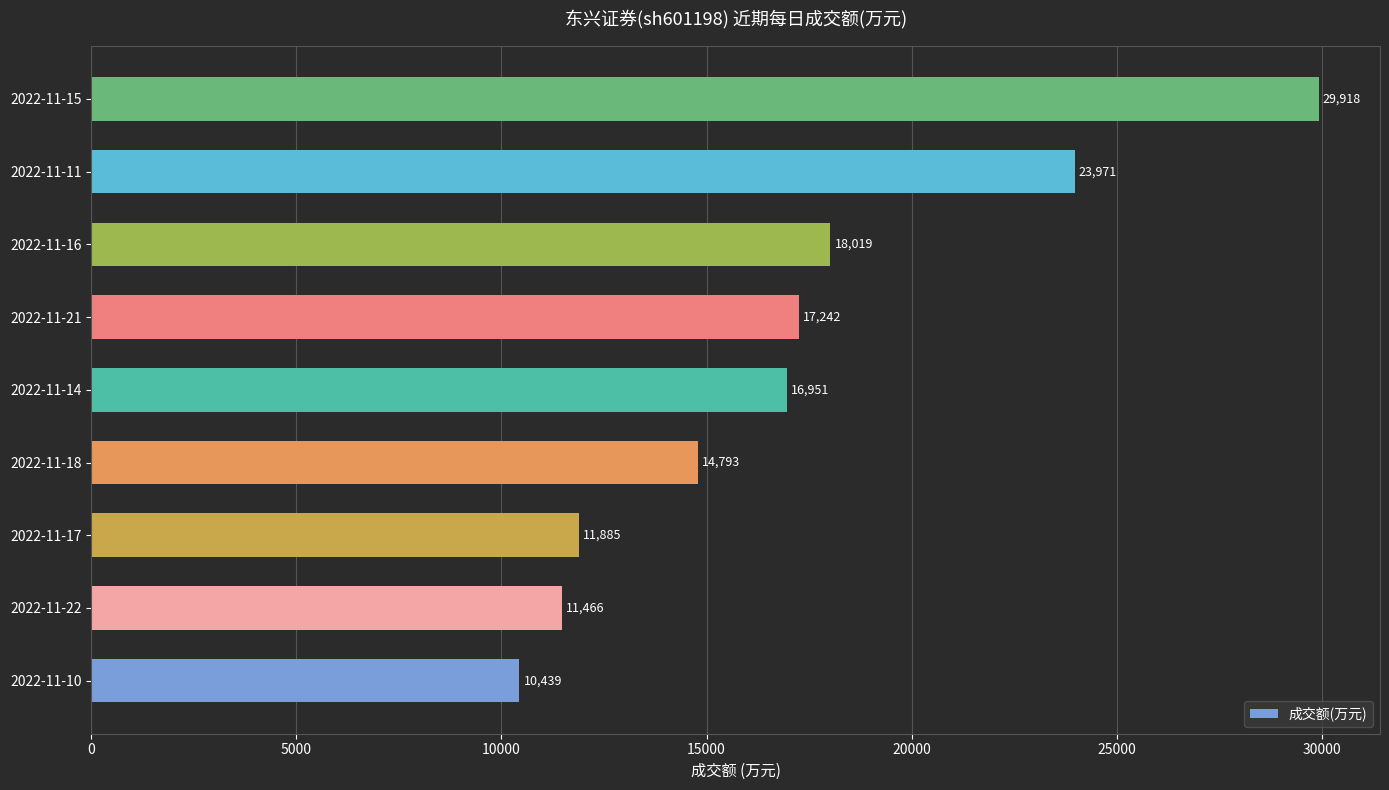

How many bars are there in total?

9